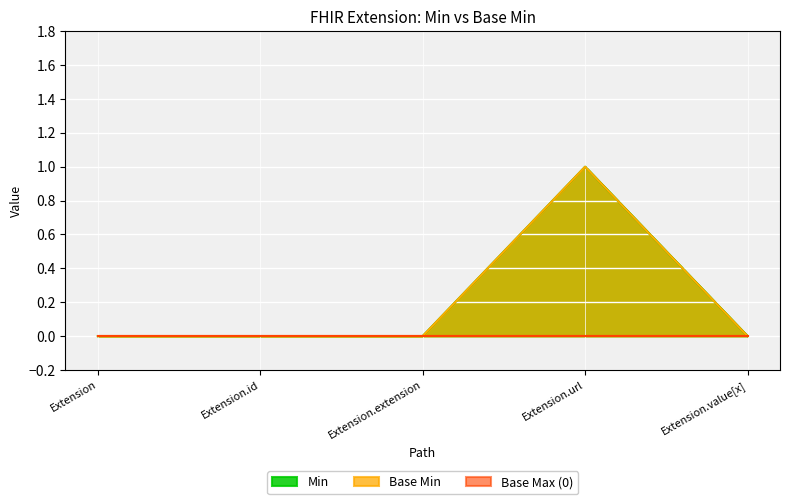

Is it true that Min equals 0 at Extension.extension?

True